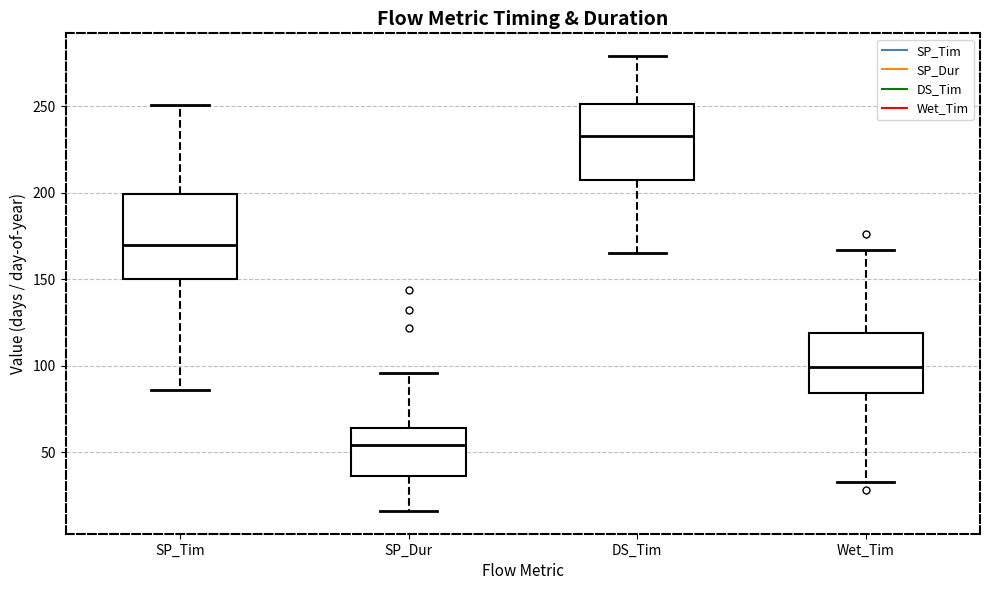

Reading left to right, read every box against the y-axis: the position of its median line, the range the box covers, and the ends of its whiskers. The values are not printed on the chart, so give them approximately, as read against the axis.

SP_Tim: median 170, box 150 to 200, whiskers 85 to 250
SP_Dur: median 55, box 35 to 65, whiskers 15 to 95
DS_Tim: median 235, box 210 to 250, whiskers 165 to 280
Wet_Tim: median 100, box 85 to 120, whiskers 35 to 165